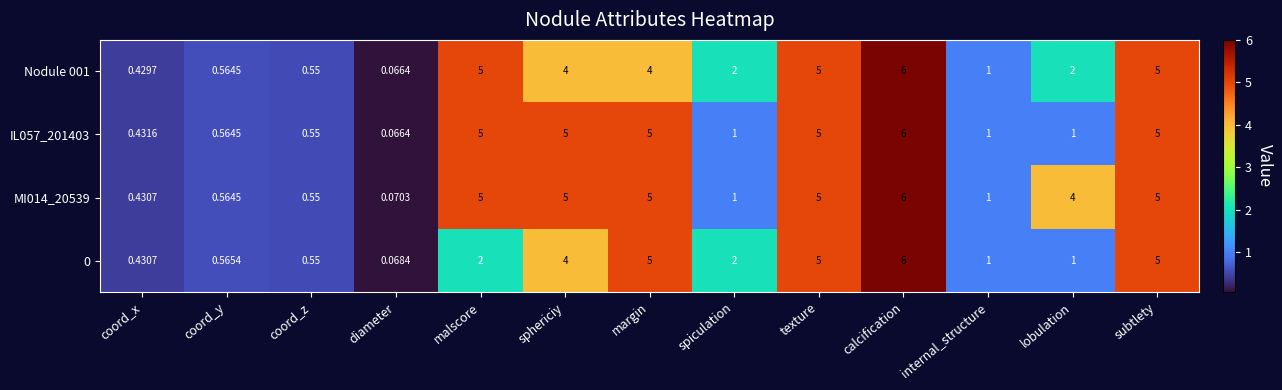

Which label corresponds to the smallest value in the chart?

diameter